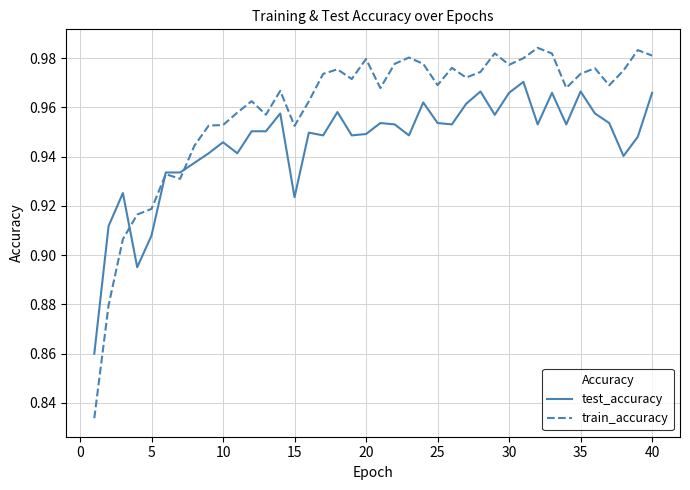

Which series has the largest total across all categories?

train_accuracy